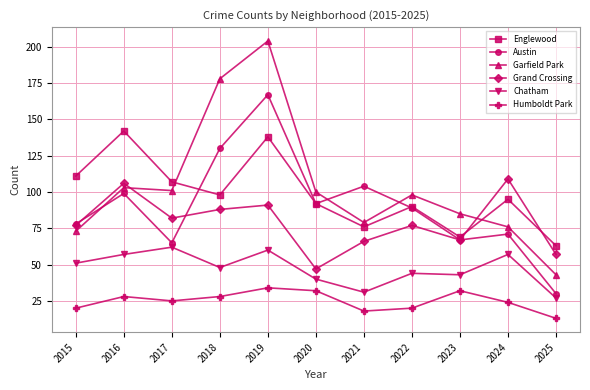

List the series in order of their peak value, highest first.

Garfield Park, Austin, Englewood, Grand Crossing, Chatham, Humboldt Park